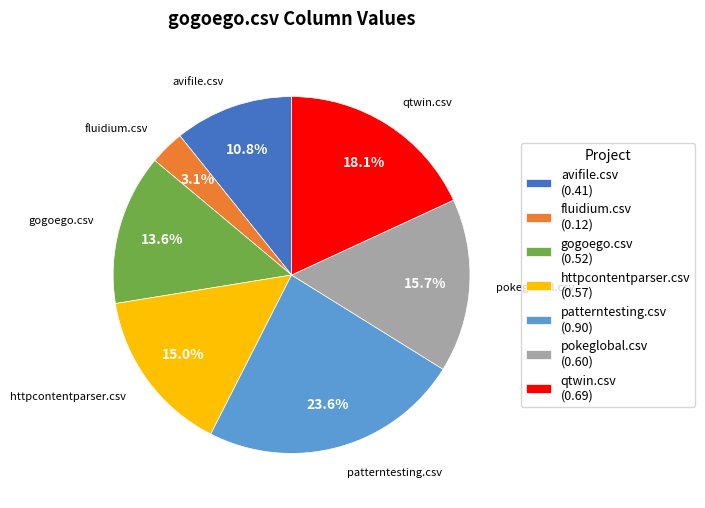

The qtwin.csv slice represents 9% of the pie. True or false?

False